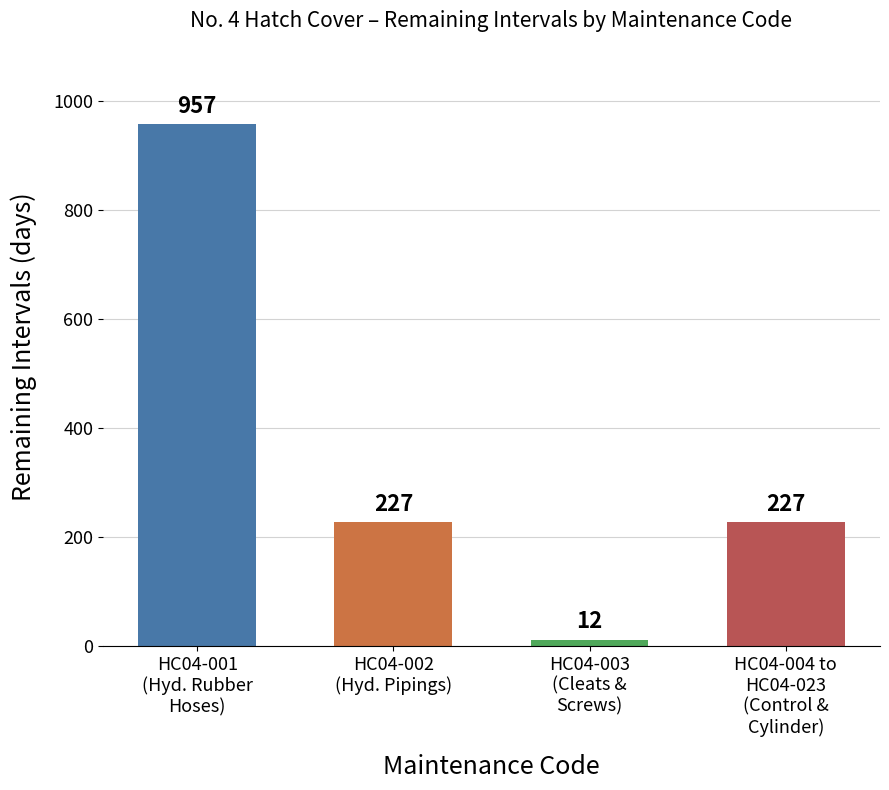

What is the smallest value displayed?

12